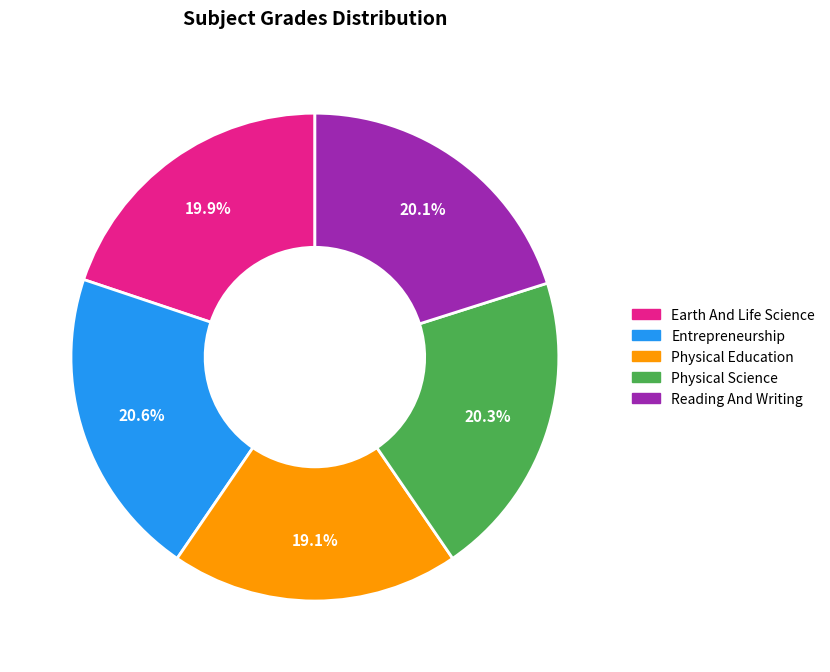

Which category has the smallest portion of the pie?

Physical Education